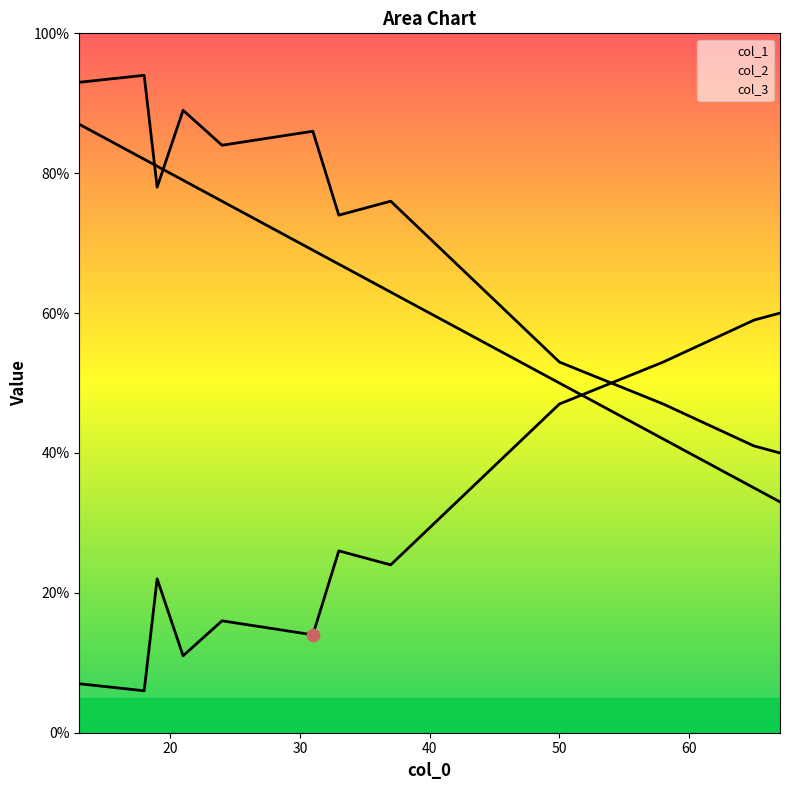

Which series contains the lowest Y value?

col_2